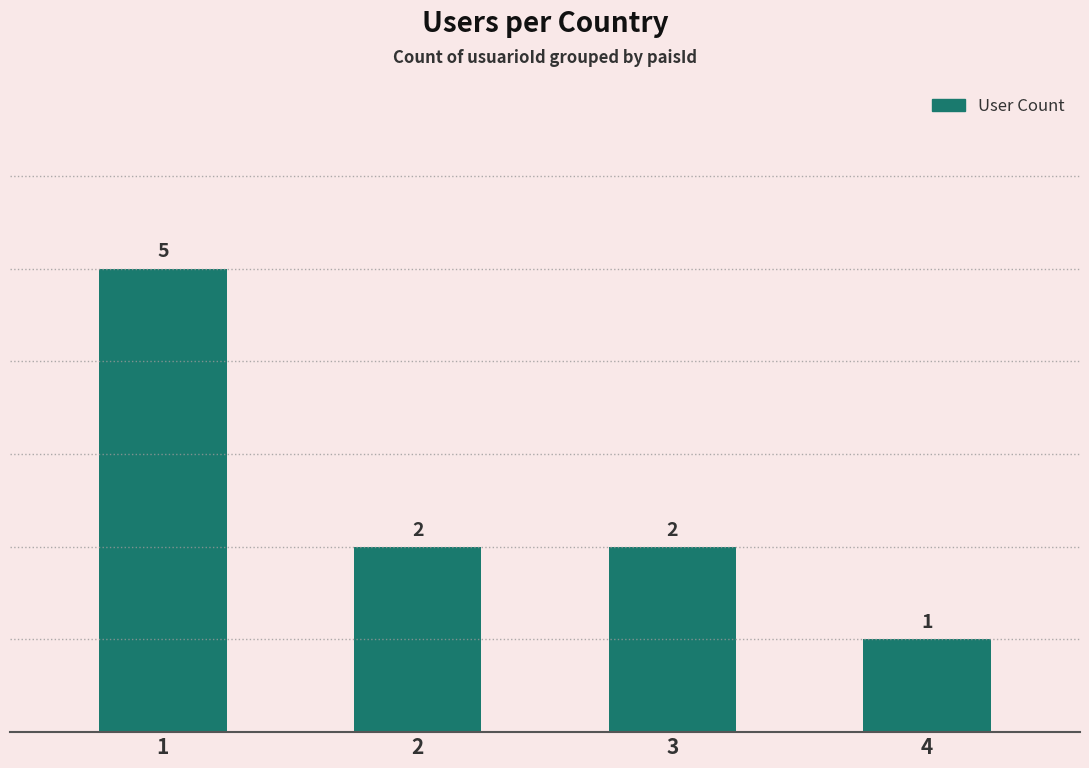

What is the change in value from 1 to 4?

-4